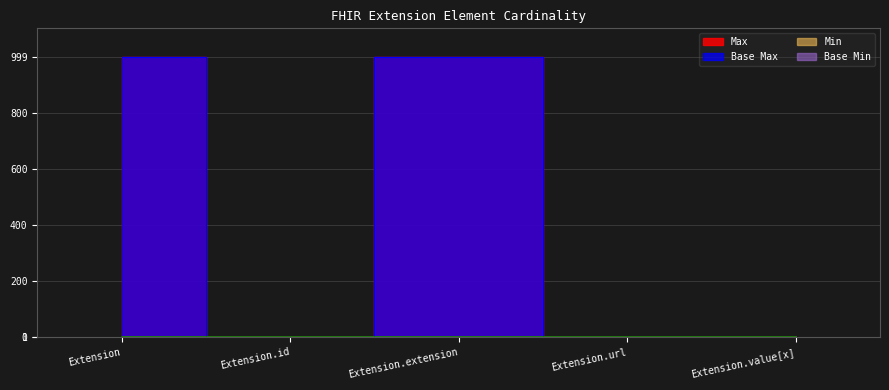

At which label is Max_numeric closest to 500?

Extension